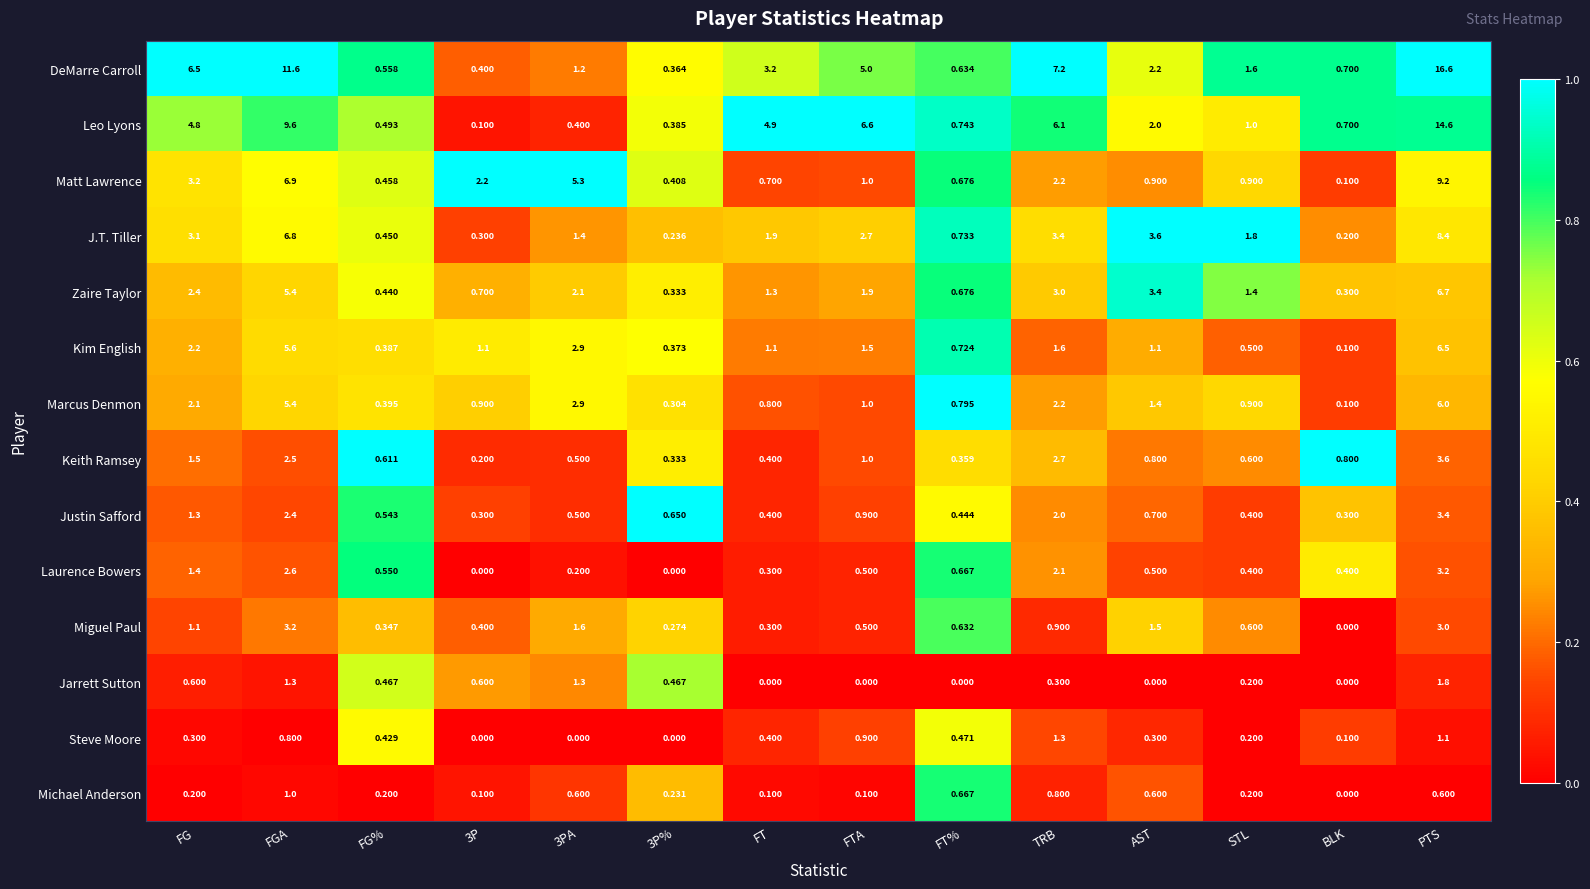

Is the value of Laurence Bowers at FG greater than the value of Jarrett Sutton at 3P?

Yes